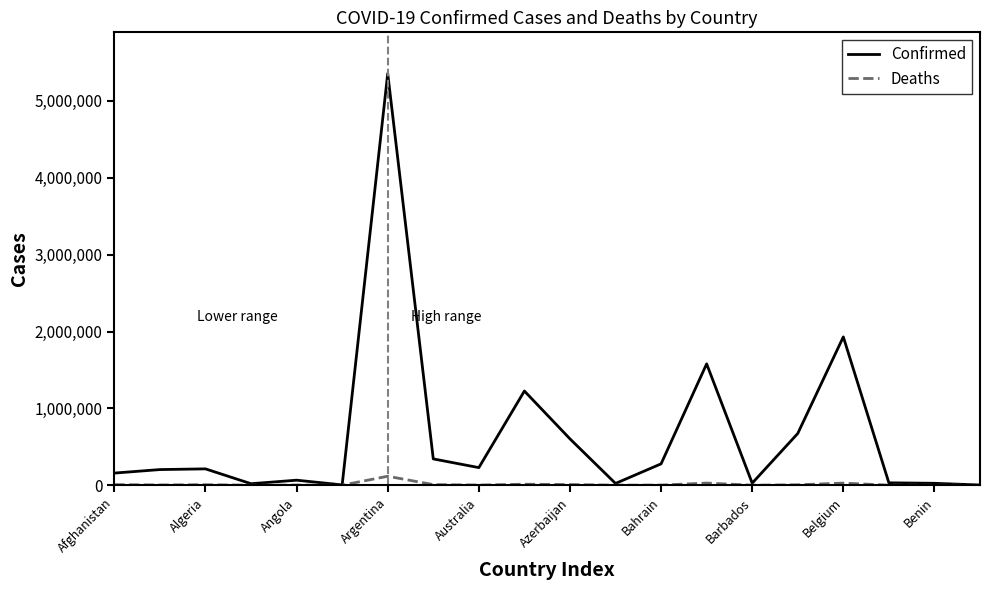

Which series has the widest spread of values?

Confirmed